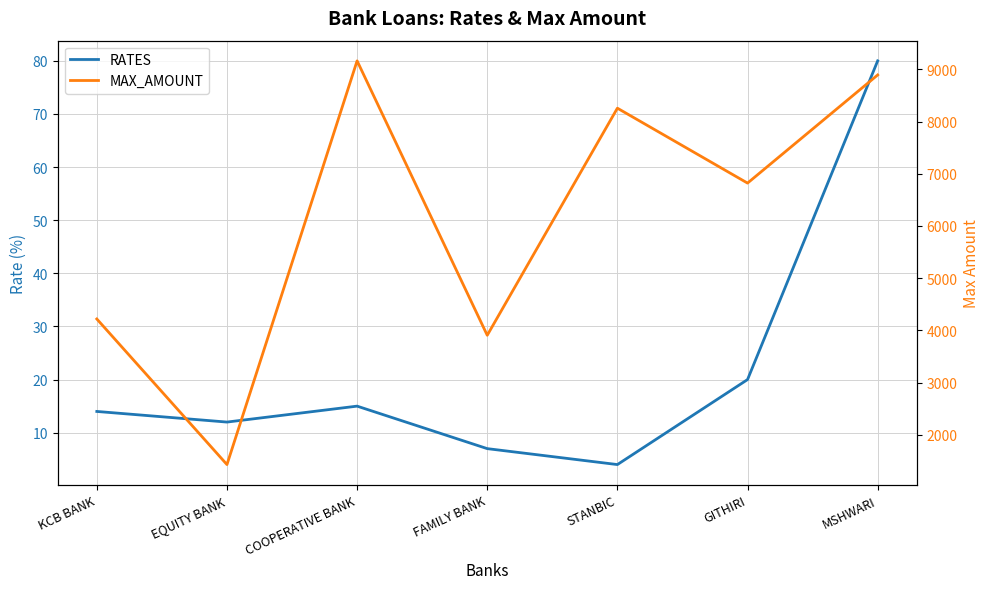

Does the chart have visible grid lines?

Yes